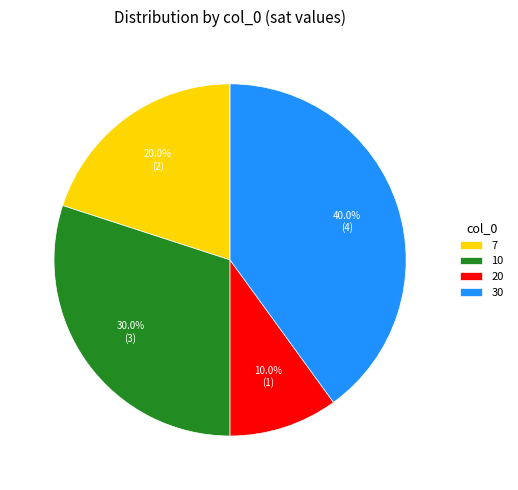

True or false: 30 accounts for 53% of the total.

False